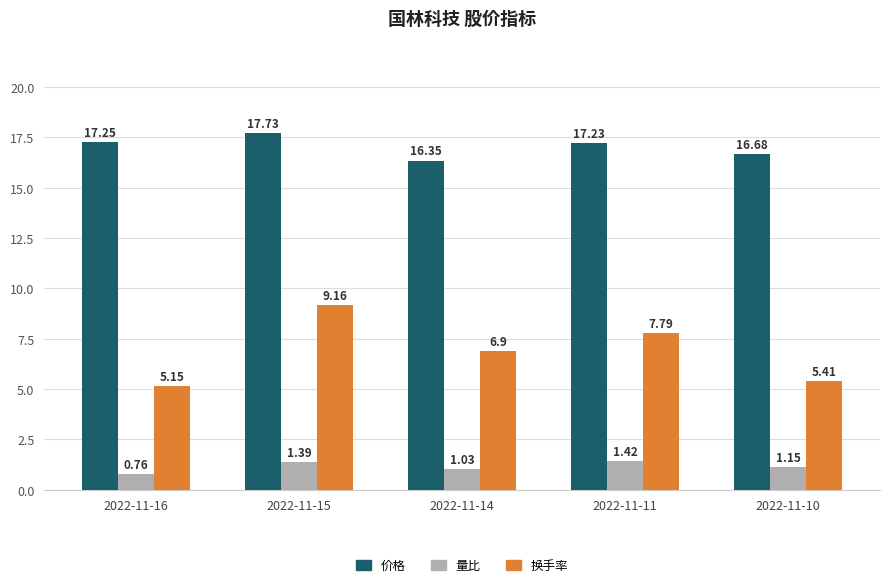

Which series changed the most between 2022-11-16 and 2022-11-11?

换手率